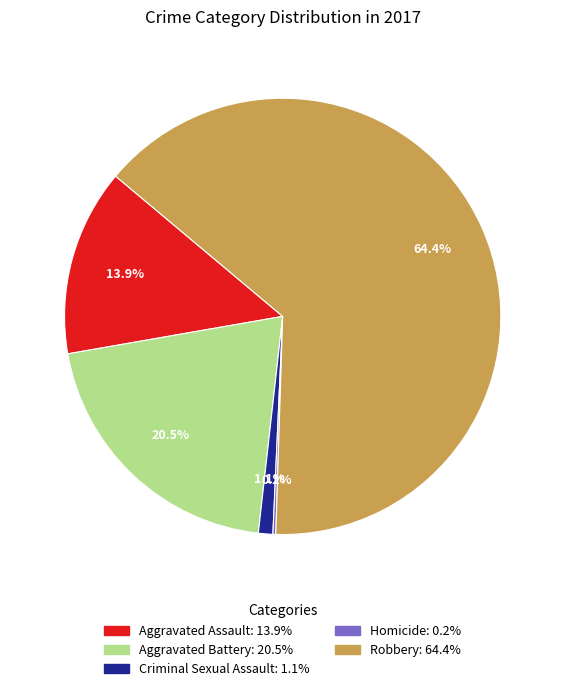

What percentage is NOT represented by Aggravated Battery?

79.5%